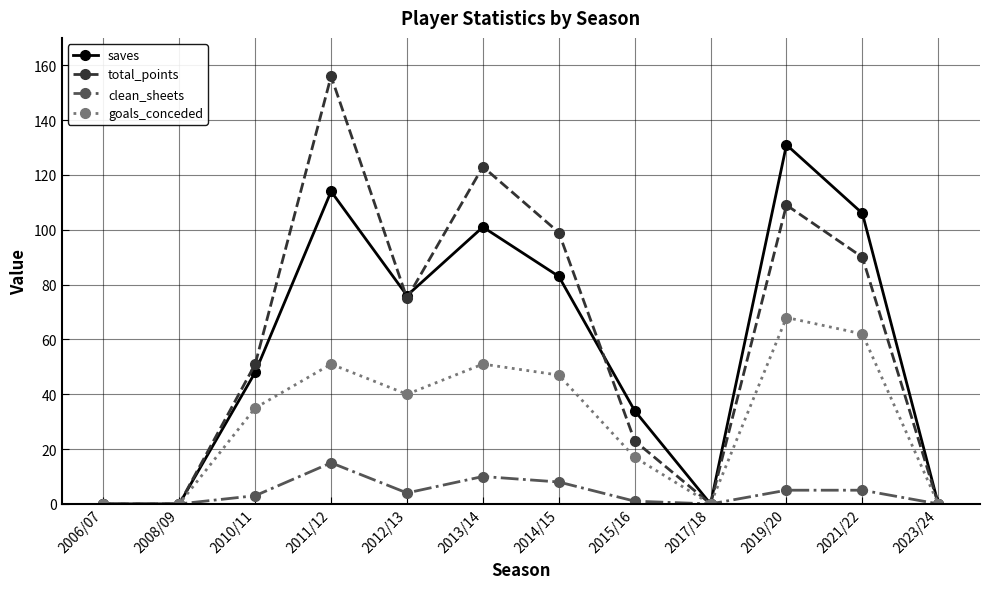

Reading left to right, list all the values displayed in this chart.

saves: 2006/07=0	2008/09=0	2010/11=48	2011/12=114	2012/13=76	2013/14=101	2014/15=83	2015/16=34	2017/18=0	2019/20=131	2021/22=106	2023/24=0
total_points: 2006/07=0	2008/09=0	2010/11=51	2011/12=156	2012/13=75	2013/14=123	2014/15=99	2015/16=23	2017/18=0	2019/20=109	2021/22=90	2023/24=0
clean_sheets: 2006/07=0	2008/09=0	2010/11=3	2011/12=15	2012/13=4	2013/14=10	2014/15=8	2015/16=1	2017/18=0	2019/20=5	2021/22=5	2023/24=0
goals_conceded: 2006/07=0	2008/09=0	2010/11=35	2011/12=51	2012/13=40	2013/14=51	2014/15=47	2015/16=17	2017/18=0	2019/20=68	2021/22=62	2023/24=0